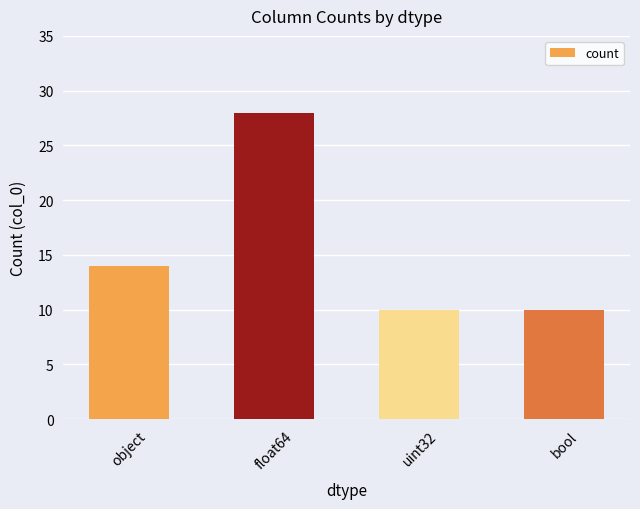

What is the sum of all values?

62